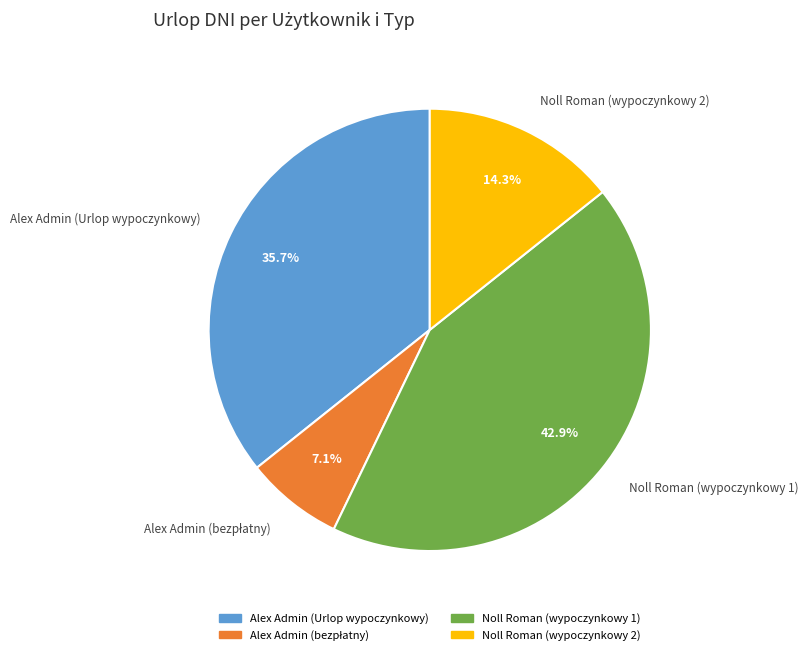

What is the ratio of the value at Alex Admin (Urlop wypoczynkowy) to the value at Noll Roman (wypoczynkowy 1)?

0.8